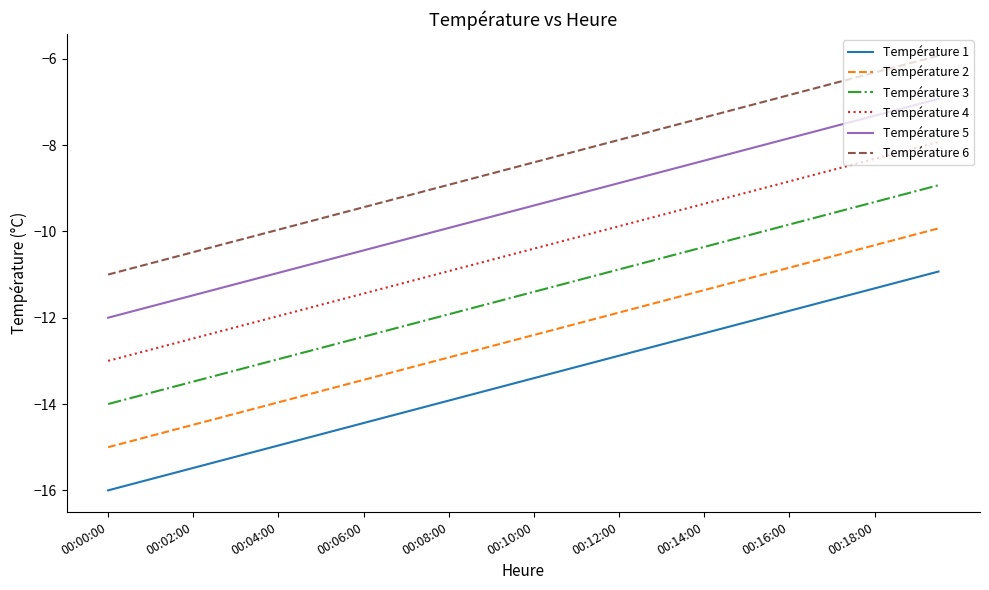

Which series has the largest total across all categories?

Température 6